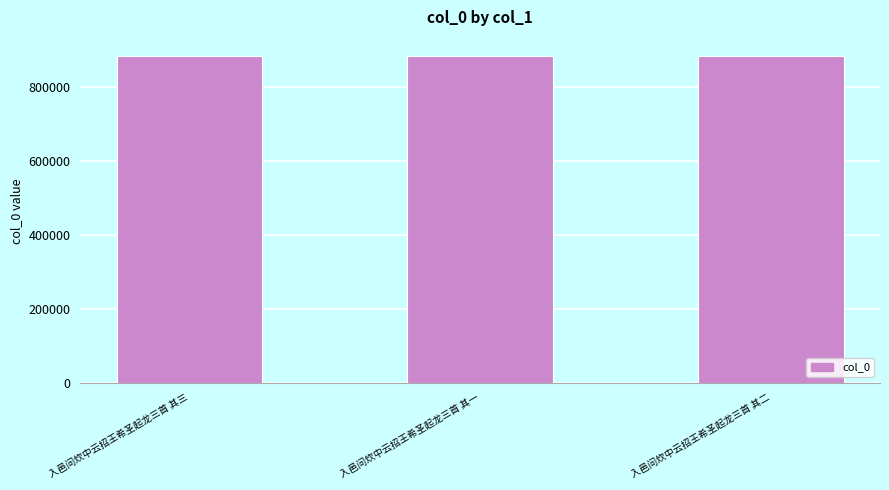

What is the change in value from 入邑问炊中云招王希圣起龙三首 其三 to 入邑问炊中云招王希圣起龙三首 其一?

+2